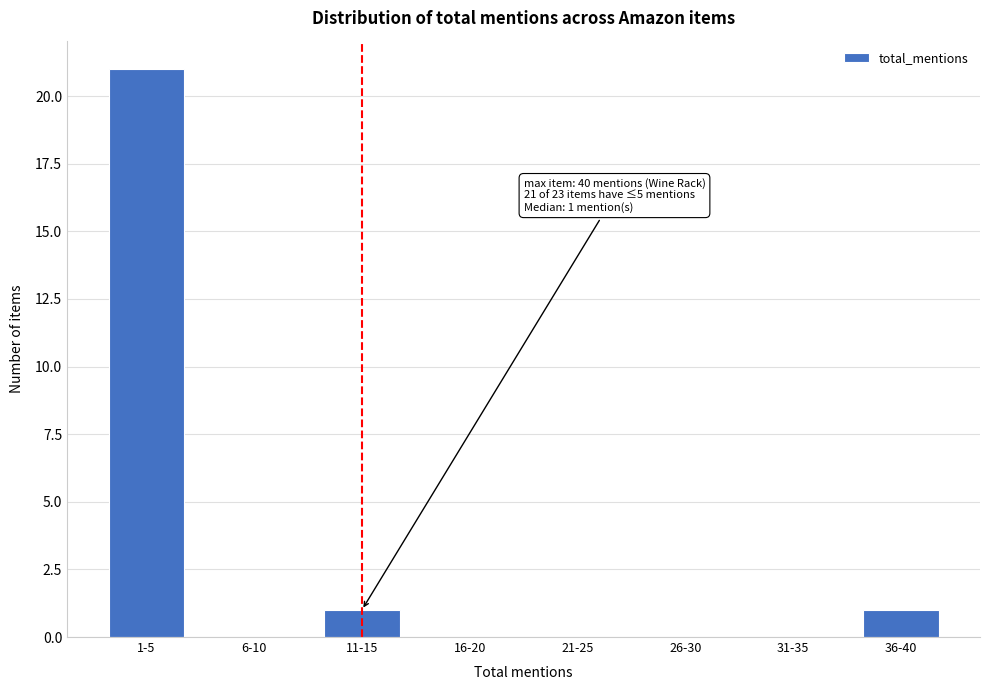

Reading left to right, extract all data points from this chart.

1-5=21	6-10=0	11-15=1	16-20=0	21-25=0	26-30=0	31-35=0	36-40=1